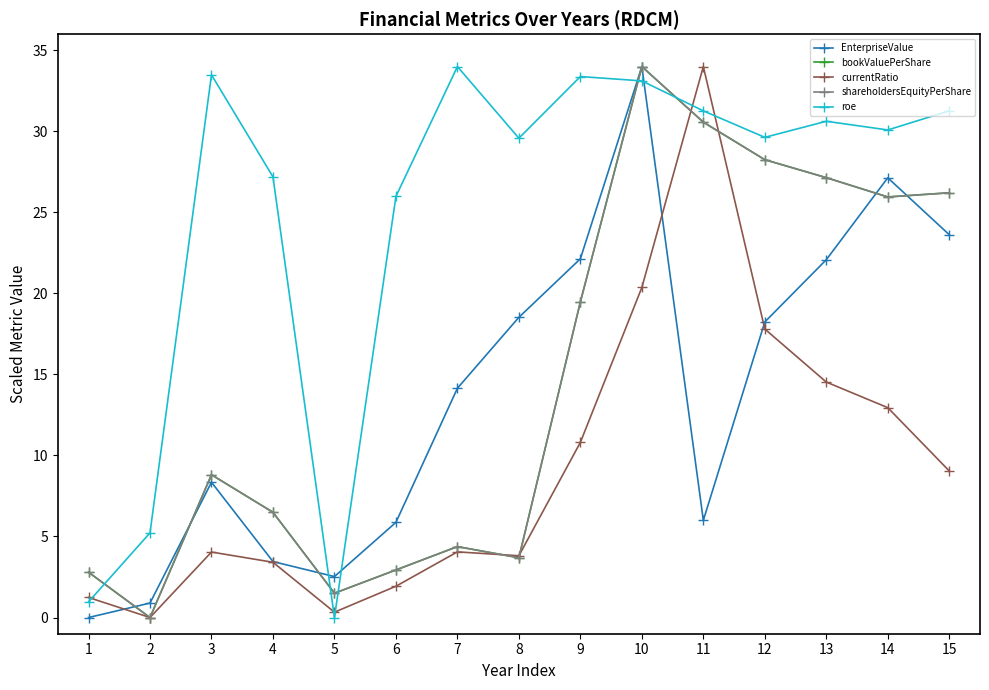

What is the difference between the maximum and minimum values in the bookValuePerShare series?

34.0